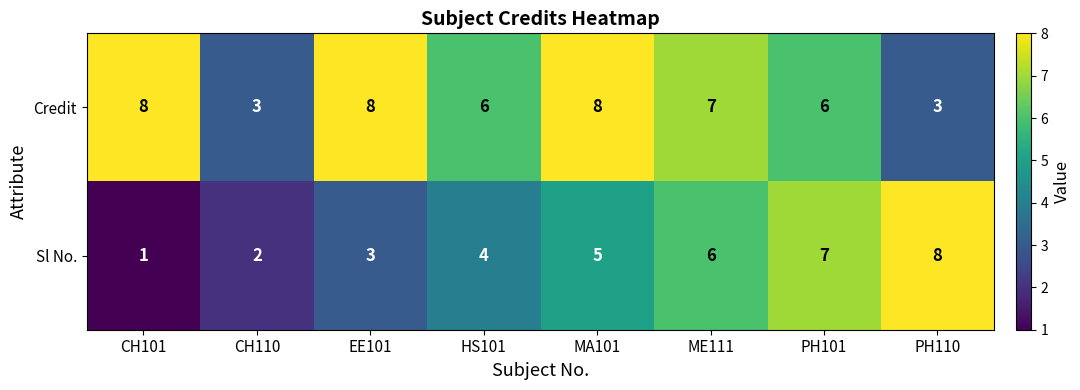

Read the Sl No. value at HS101.

4